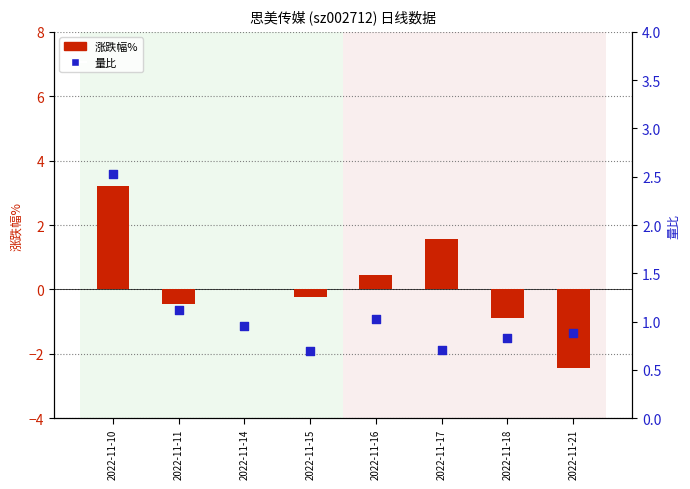

Is the value of 涨跌幅% at 2022-11-16 greater than the value of 量比 at 2022-11-16?

No